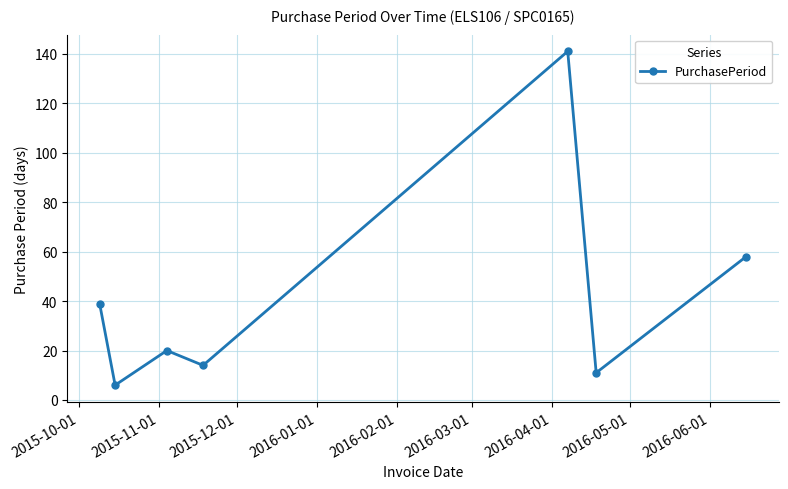

Reading right to left, list all the values displayed in this chart.

58	11	141	14	20	6	39